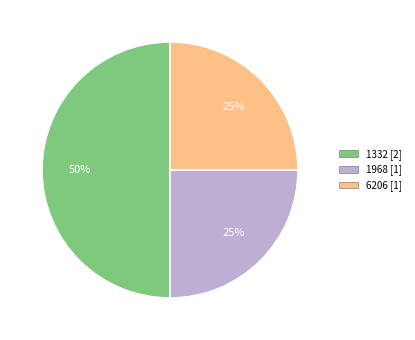

Which slice is the largest?

1332